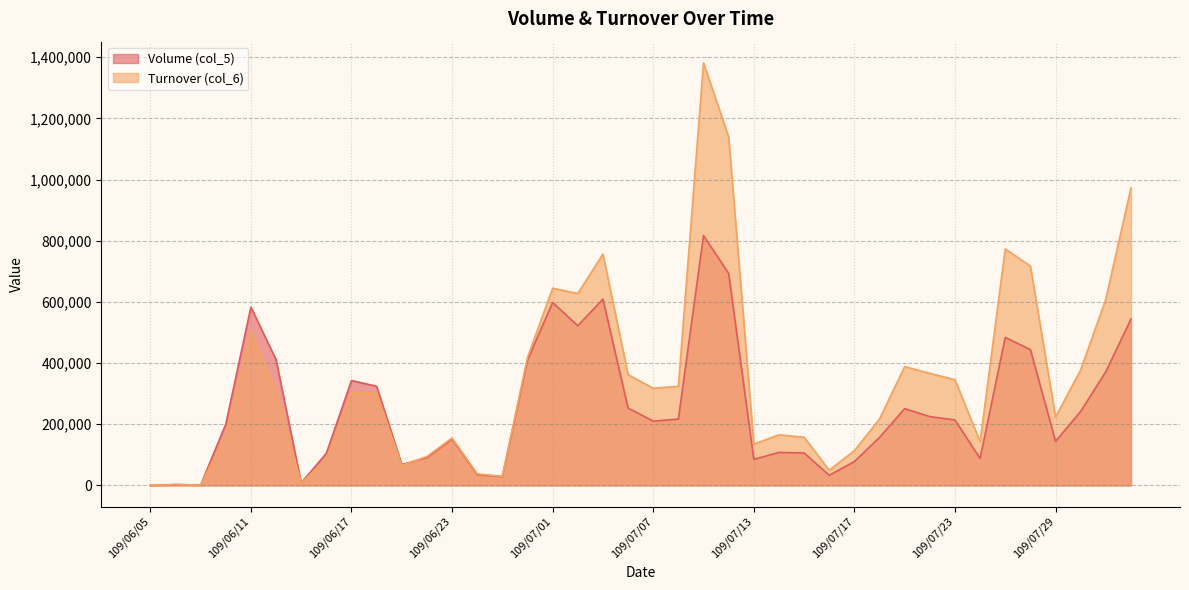

What is the label of the 8th point from the left?

109/06/16